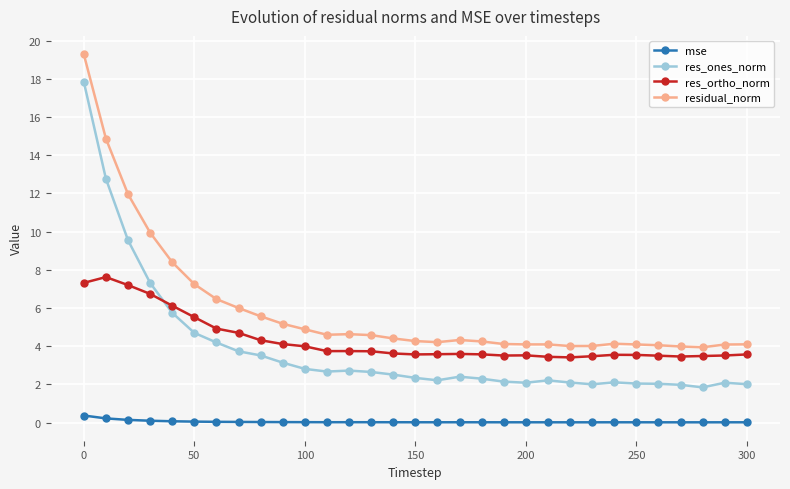

Which series has the widest spread of values?

res_ones_norm